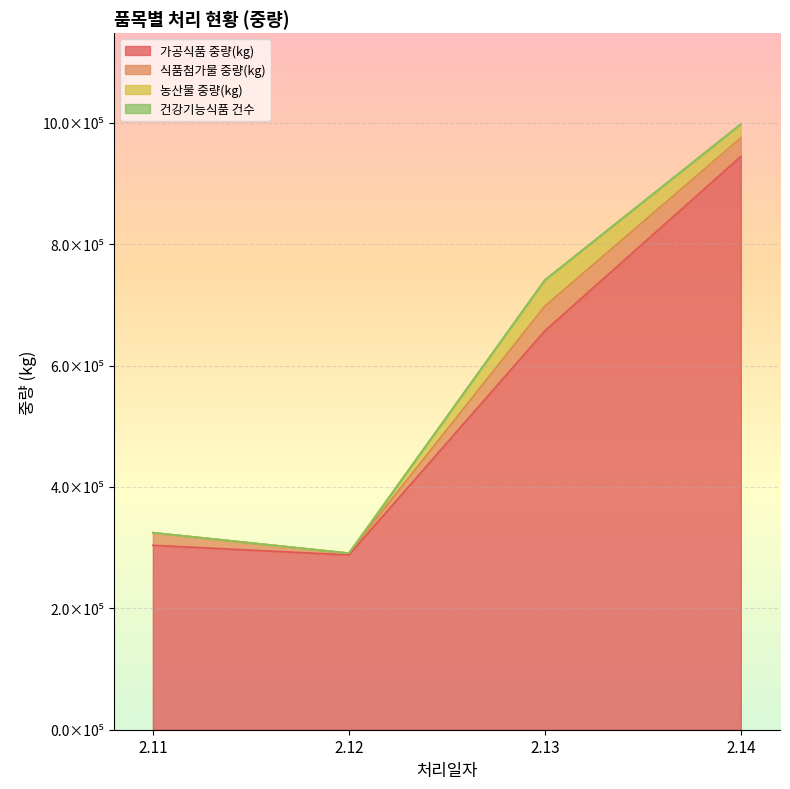

Count the number of categories in the chart.

4